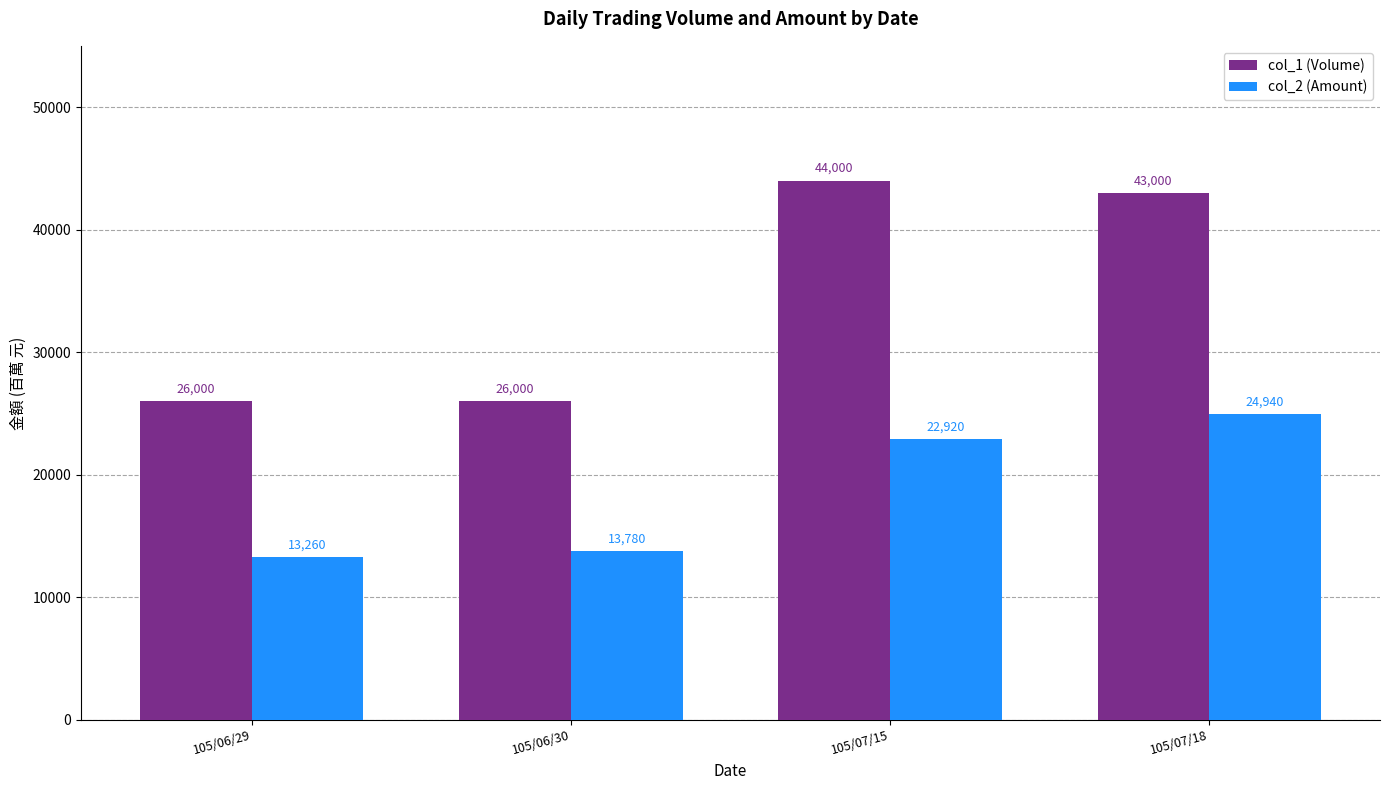

Is the value of col_1 (Volume) at 105/06/29 greater than the value of col_2 (Amount) at 105/07/15?

Yes